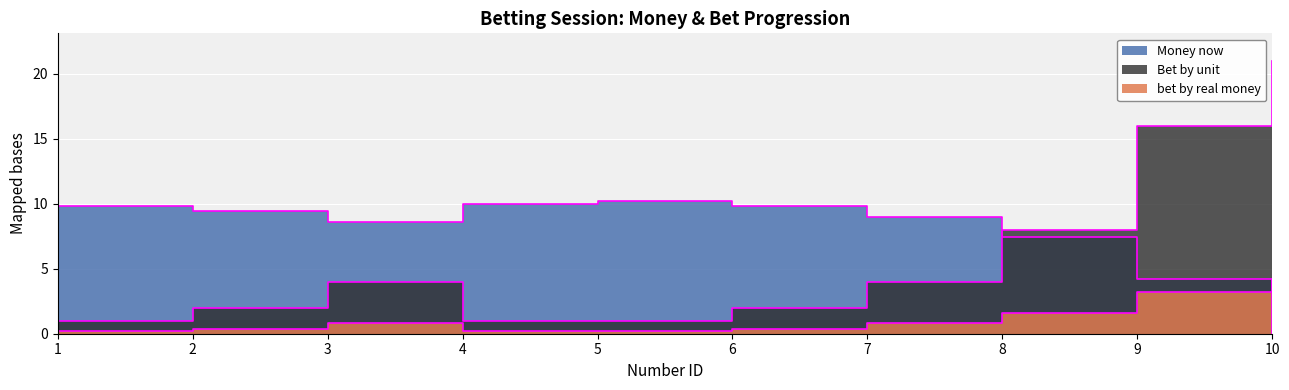

What is the difference between the maximum and minimum values in the Bet by unit series?

20.0